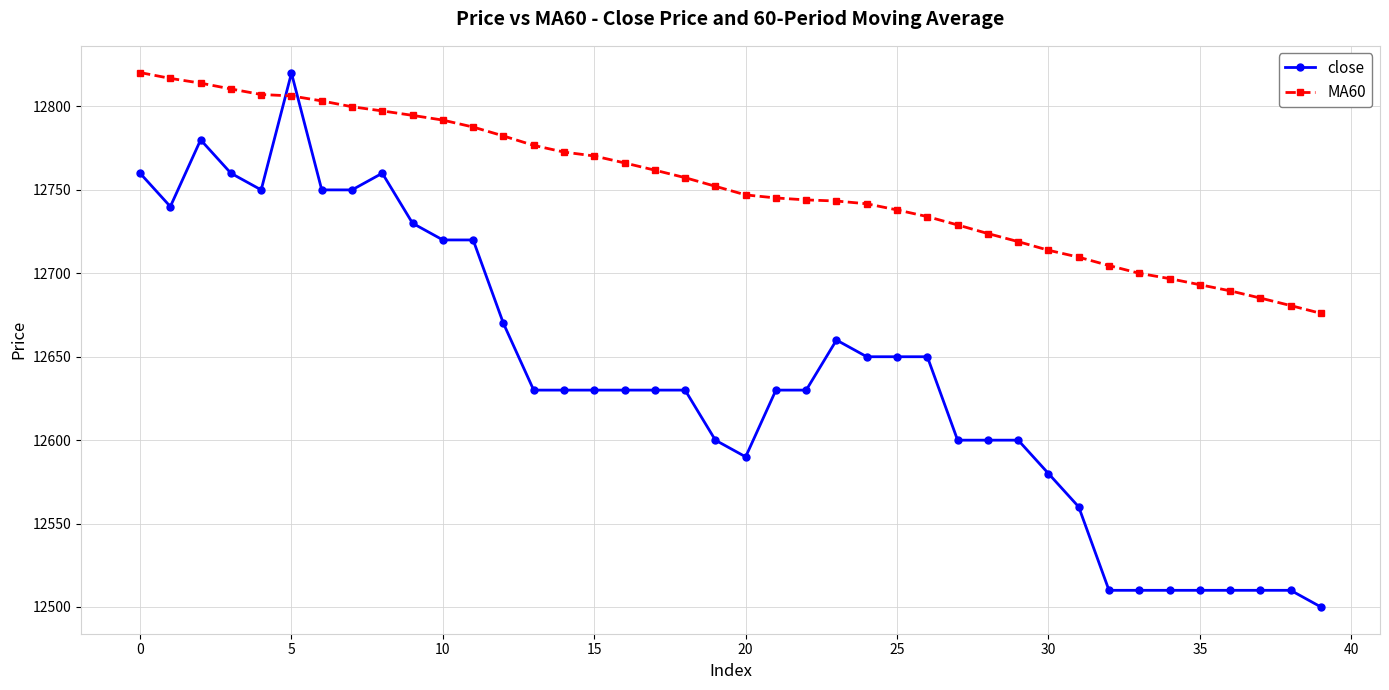

True or false: close has more than 2 interior local peaks.

True